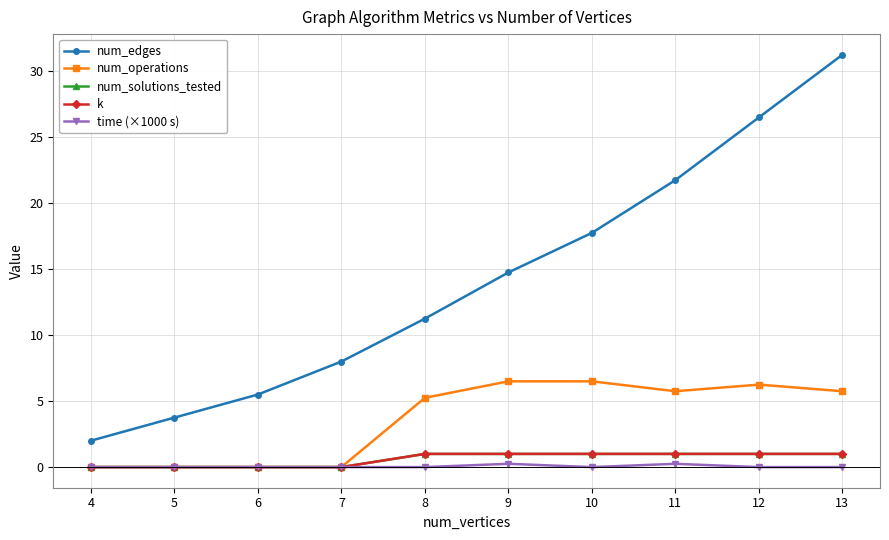

The num_edges series shows 29.2 at 11. True or false?

False